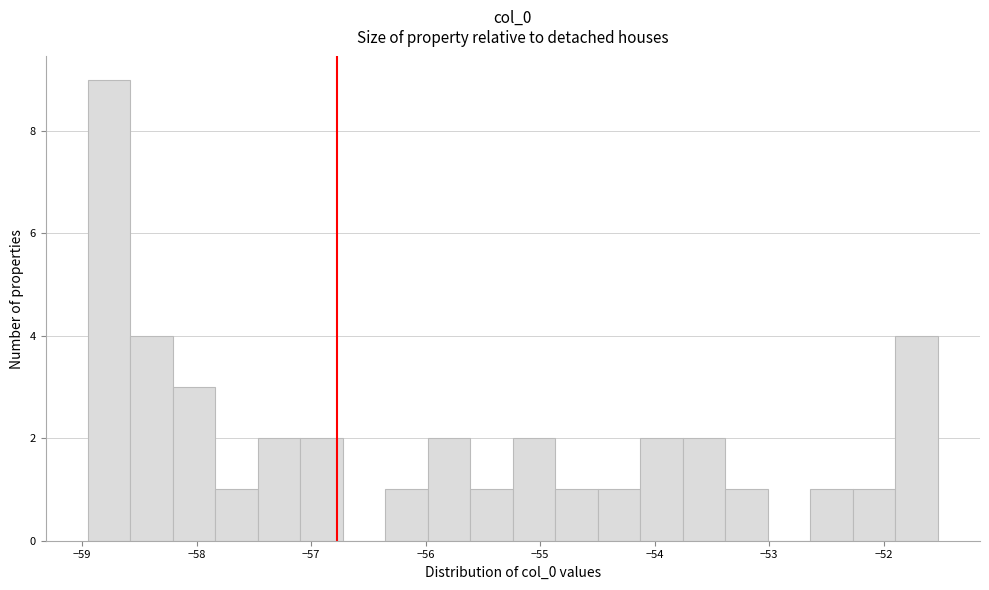

Read against the x-axis, roughly where is the centre of the tallest bar?

-58.8